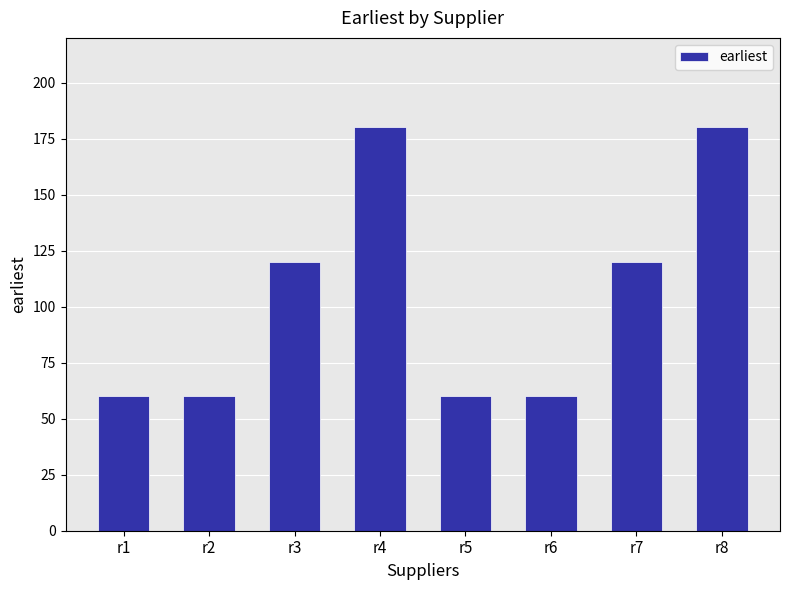

What is the smallest value displayed?

60